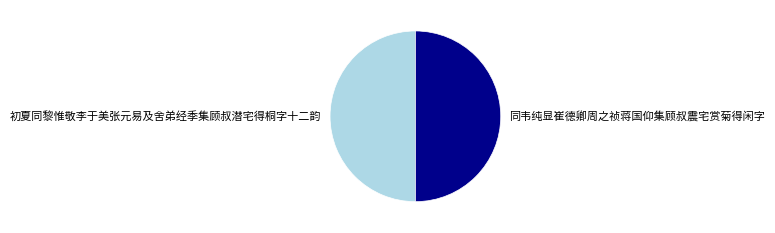

Is the sum of 同韦纯显崔德卿周之祯蒋国仰集顾叔震宅赏菊得闲字 and 初夏同黎惟敬李于美张元易及舍弟经季集顾叔潜宅得桐字十二韵 greater than half?

Yes